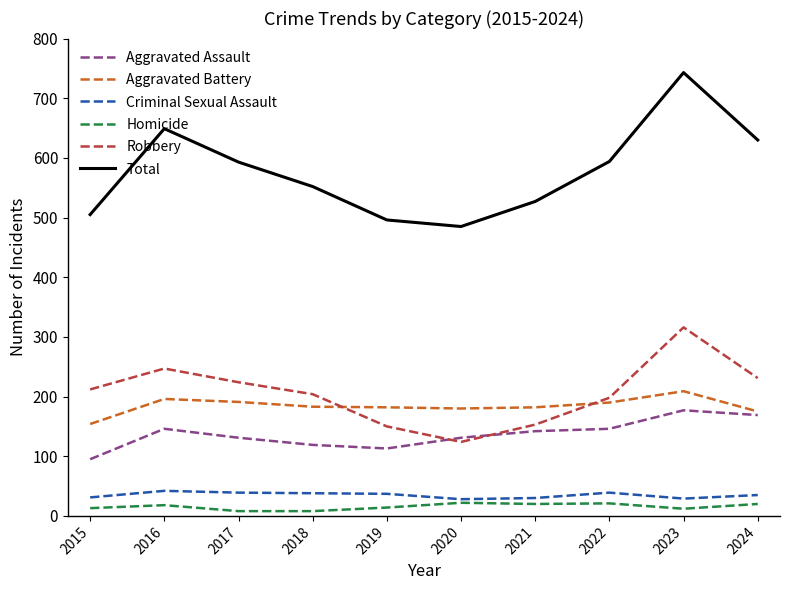

Which label corresponds to the largest value in the chart?

2023